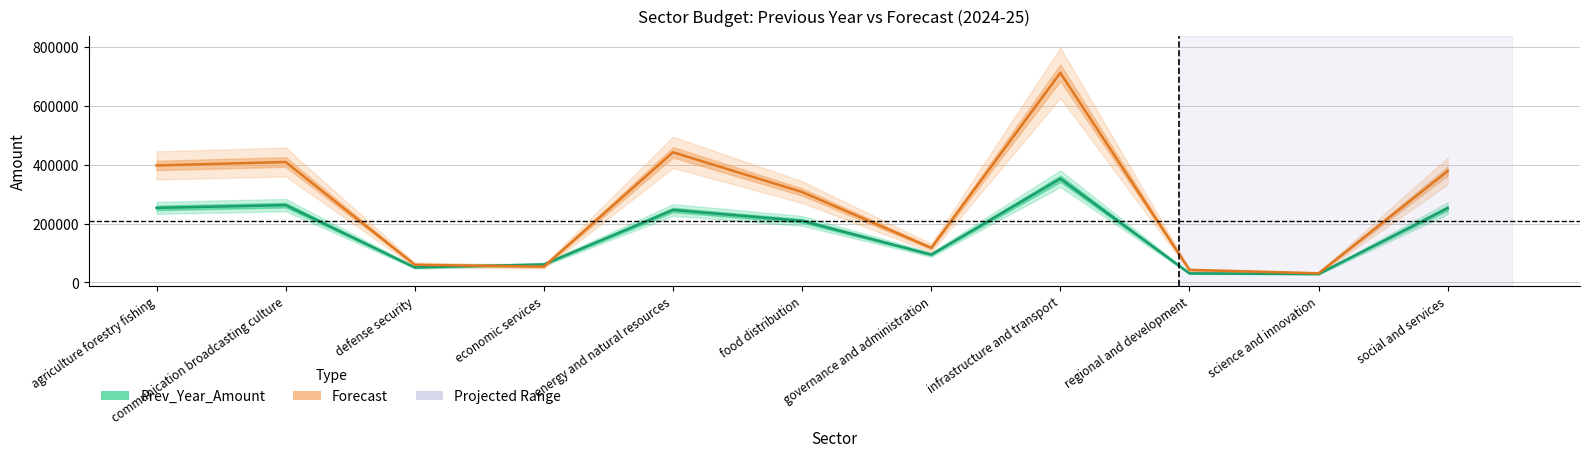

What is the approximate value of Prev_Year_Amount at economic services?

61298.7